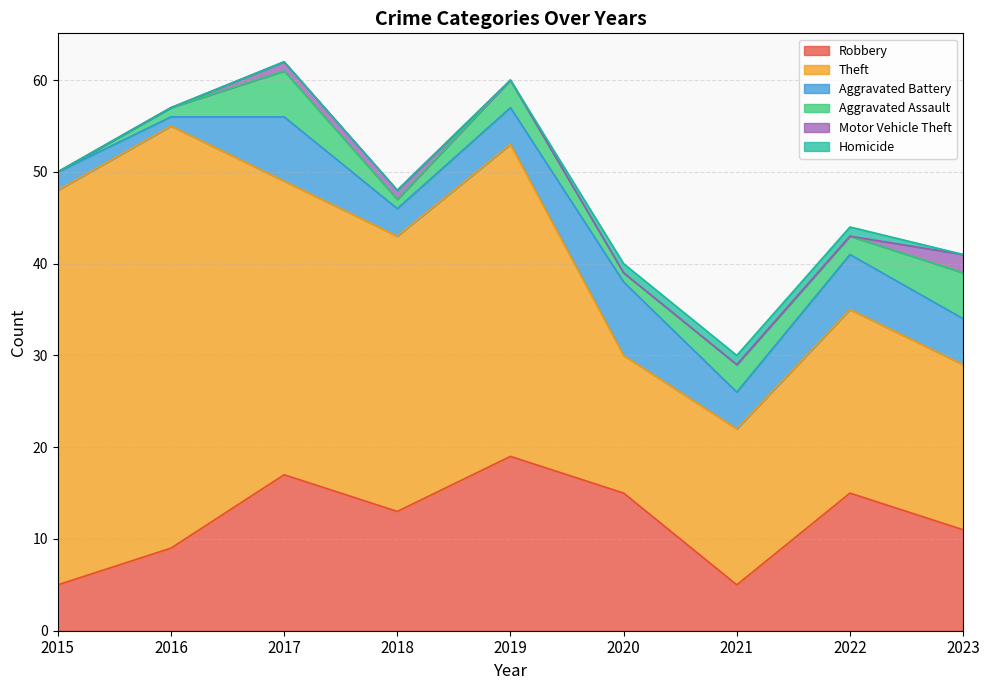

How many values in Aggravated Assault are above zero?

8